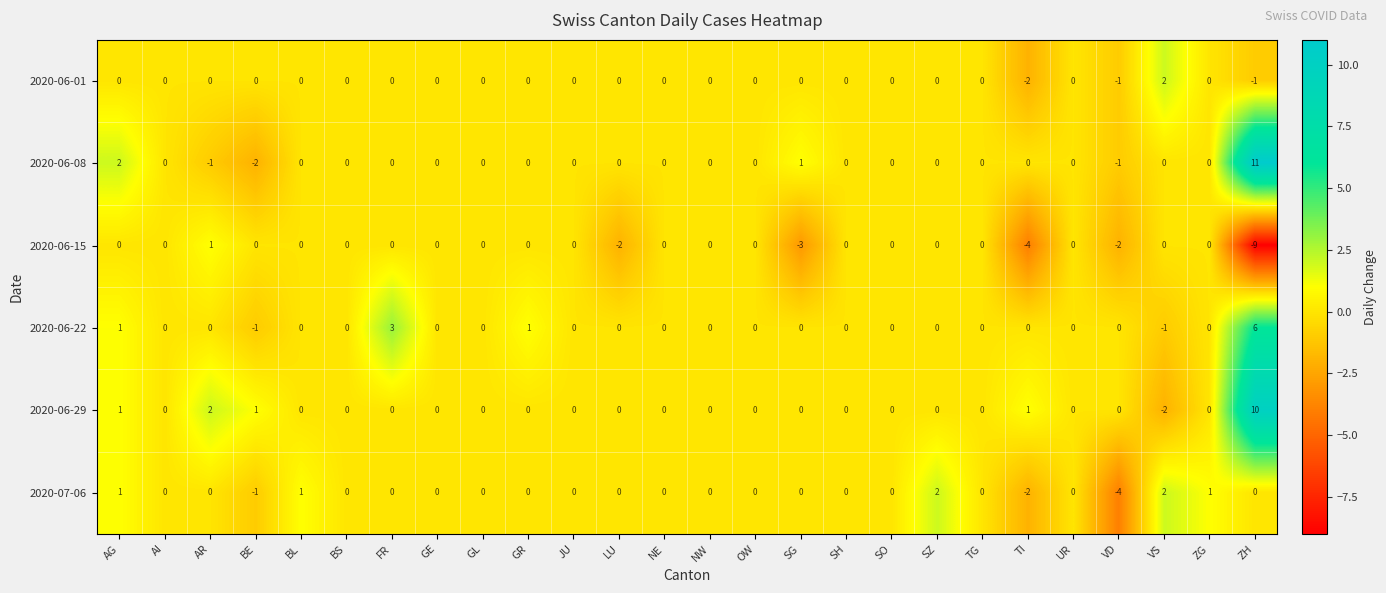

Which series changed the most between BL and TI?

2020-06-15